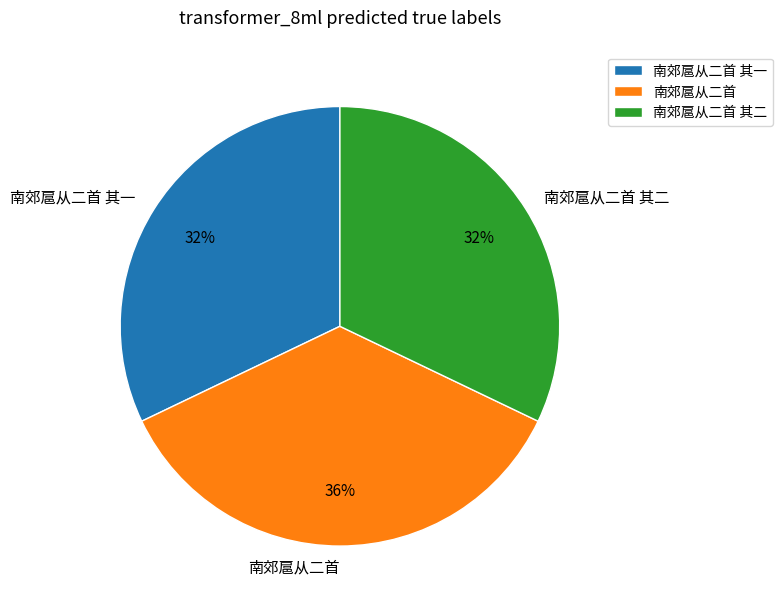

What is the largest slice in the pie chart?

南郊扈从二首